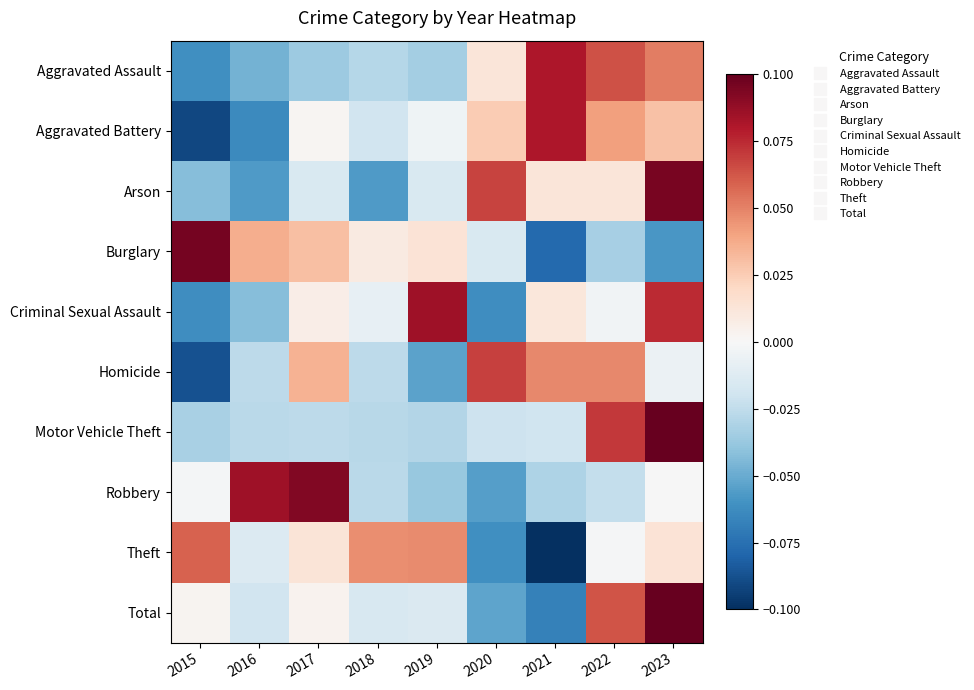

Reading left to right, list all the values displayed in this chart.

Aggravated Assault: 2015=-0.1	2016=-0.0	2017=-0.0	2018=-0.0	2019=-0.0	2020=0.0	2021=0.1	2022=0.1	2023=0.1
Aggravated Battery: 2015=-0.1	2016=-0.1	2017=0.0	2018=-0.0	2019=-0.0	2020=0.0	2021=0.1	2022=0.0	2023=0.0
Arson: 2015=-0.0	2016=-0.1	2017=-0.0	2018=-0.1	2019=-0.0	2020=0.1	2021=0.0	2022=0.0	2023=0.1
Burglary: 2015=0.1	2016=0.0	2017=0.0	2018=0.0	2019=0.0	2020=-0.0	2021=-0.1	2022=-0.0	2023=-0.1
Criminal Sexual Assault: 2015=-0.1	2016=-0.0	2017=0.0	2018=-0.0	2019=0.1	2020=-0.1	2021=0.0	2022=-0.0	2023=0.1
Homicide: 2015=-0.1	2016=-0.0	2017=0.0	2018=-0.0	2019=-0.1	2020=0.1	2021=0.0	2022=0.0	2023=-0.0
Motor Vehicle Theft: 2015=-0.0	2016=-0.0	2017=-0.0	2018=-0.0	2019=-0.0	2020=-0.0	2021=-0.0	2022=0.1	2023=0.1
Robbery: 2015=-0.0	2016=0.1	2017=0.1	2018=-0.0	2019=-0.0	2020=-0.1	2021=-0.0	2022=-0.0	2023=-0.0
Theft: 2015=0.1	2016=-0.0	2017=0.0	2018=0.0	2019=0.0	2020=-0.1	2021=-0.1	2022=-0.0	2023=0.0
Total: 2015=0.0	2016=-0.0	2017=0.0	2018=-0.0	2019=-0.0	2020=-0.1	2021=-0.1	2022=0.1	2023=0.1